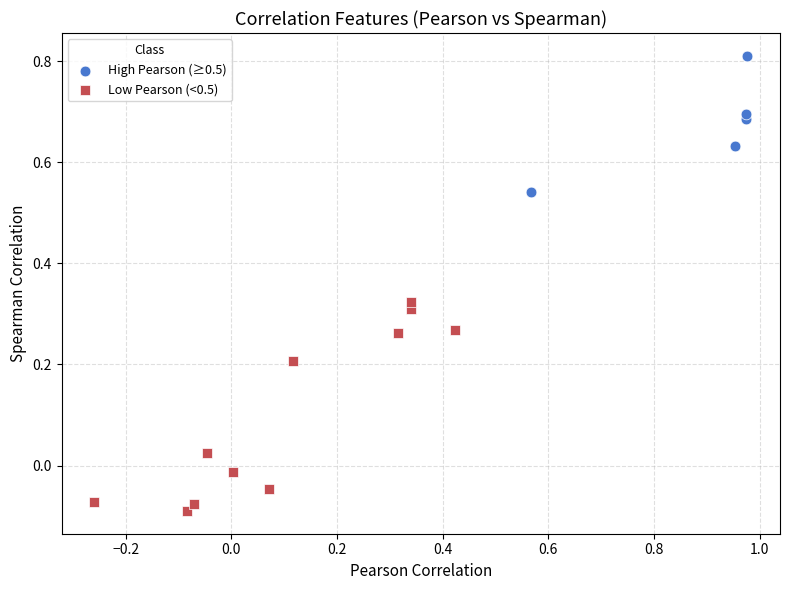

Which series reaches the minimum Y coordinate?

Low Pearson (<0.5)